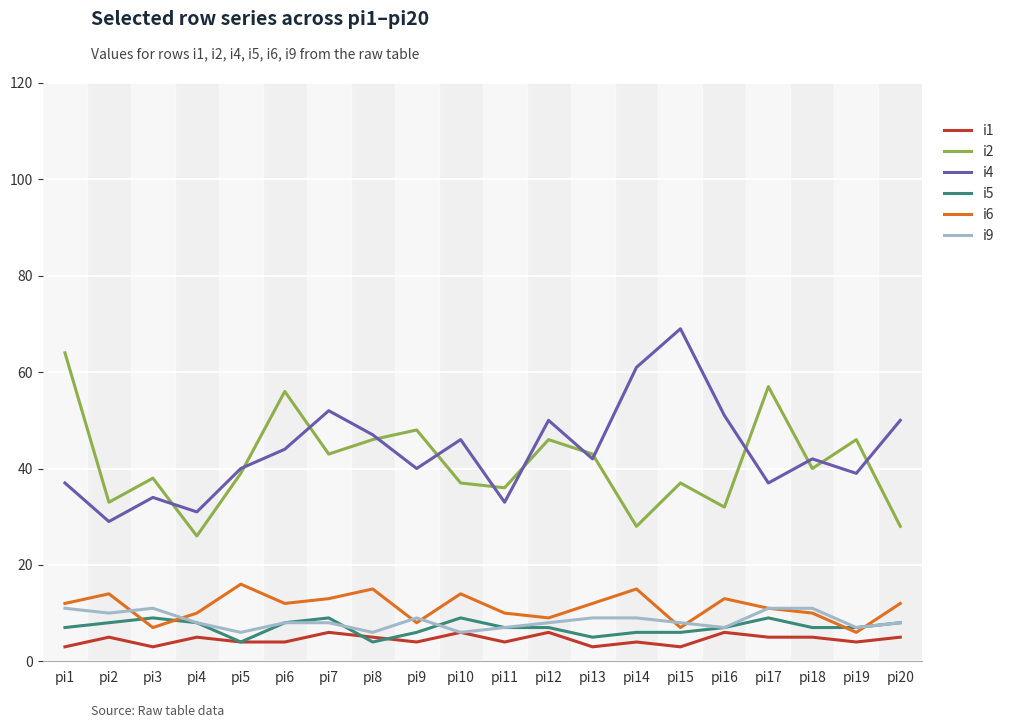

True or false: i5 and i4 intersect in this chart.

False